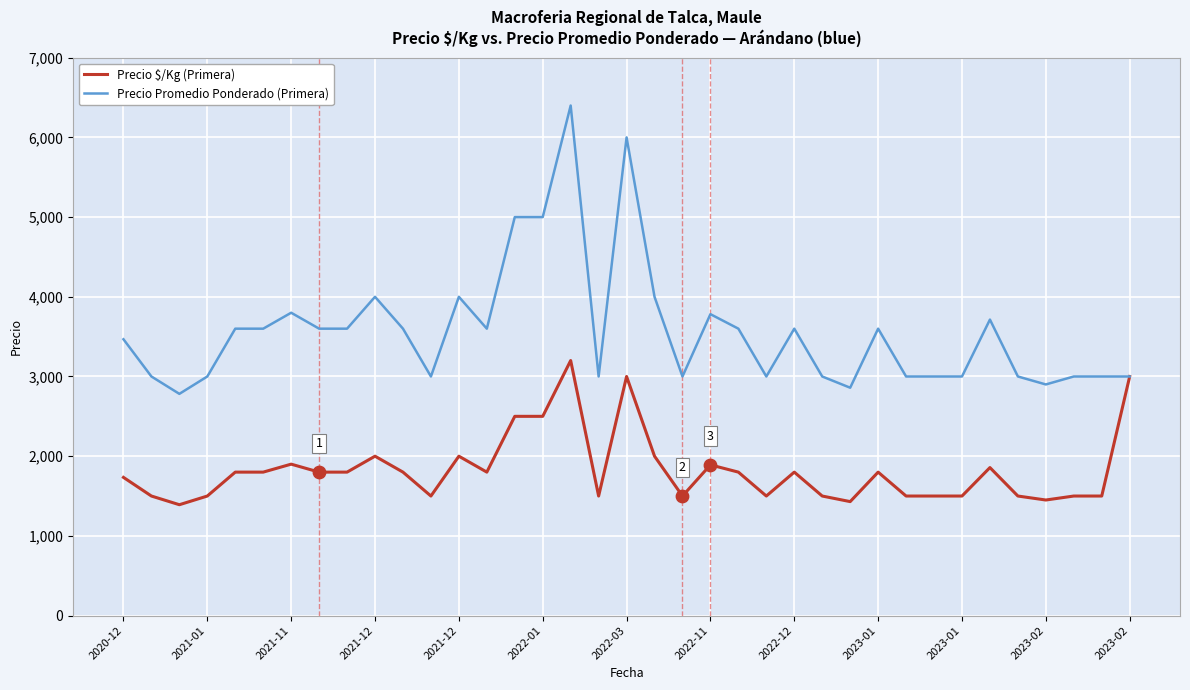

Which series has the widest spread of values?

Precio Promedio Ponderado (Primera)